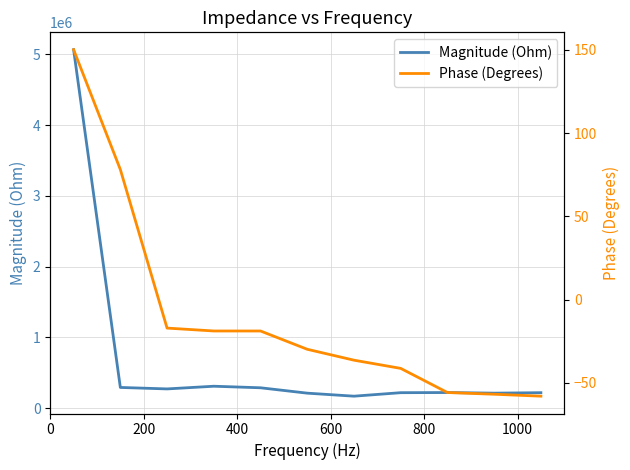

What is the average value of the Magnitude (Ohm) series?

679415.5